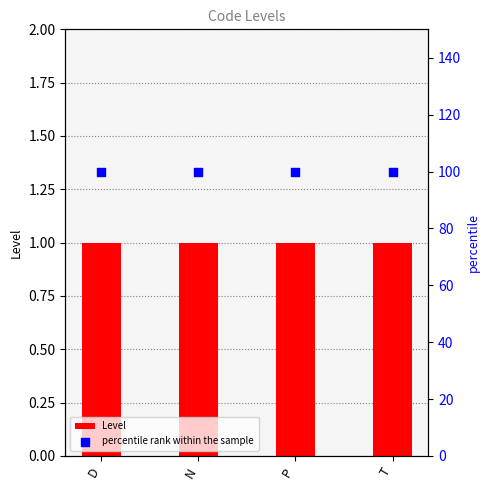

Which series has the largest total across all categories?

percentile rank within the sample